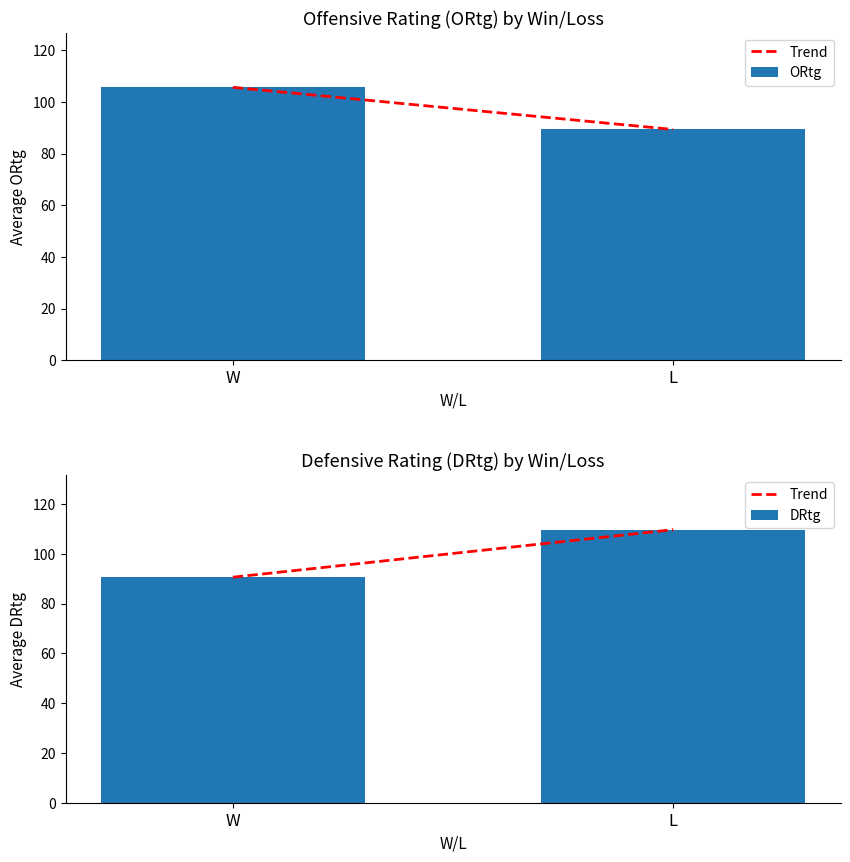

Is it true that ORtg equals 105.6 at W?

True